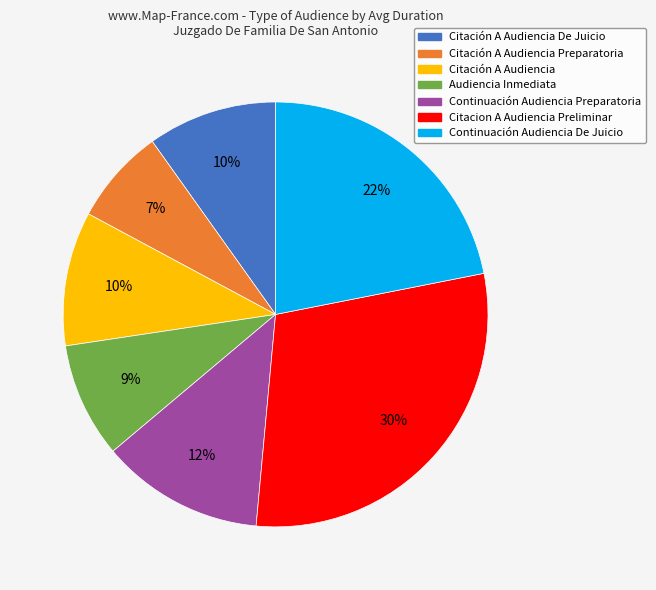

Is there any slice that represents more than half of the pie?

No